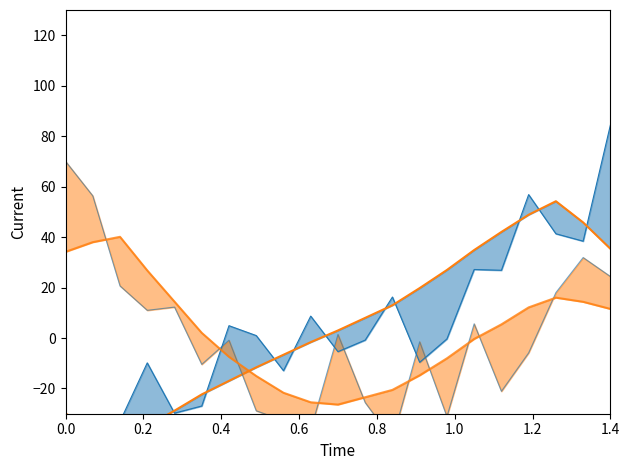

How many values in the y_normalised smooth series are below 2?

10